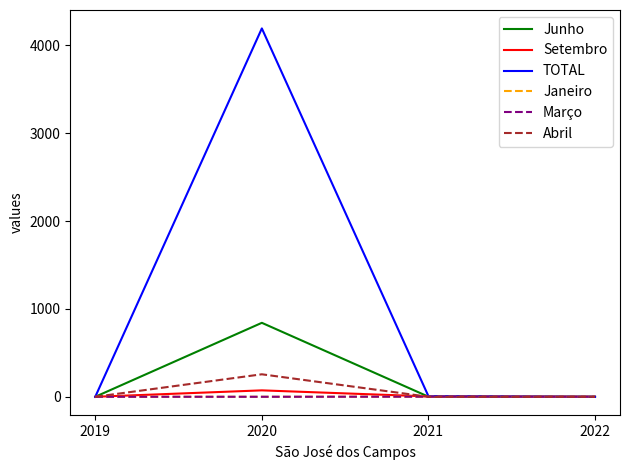

Does the chart display data point markers on the line(s)?

No